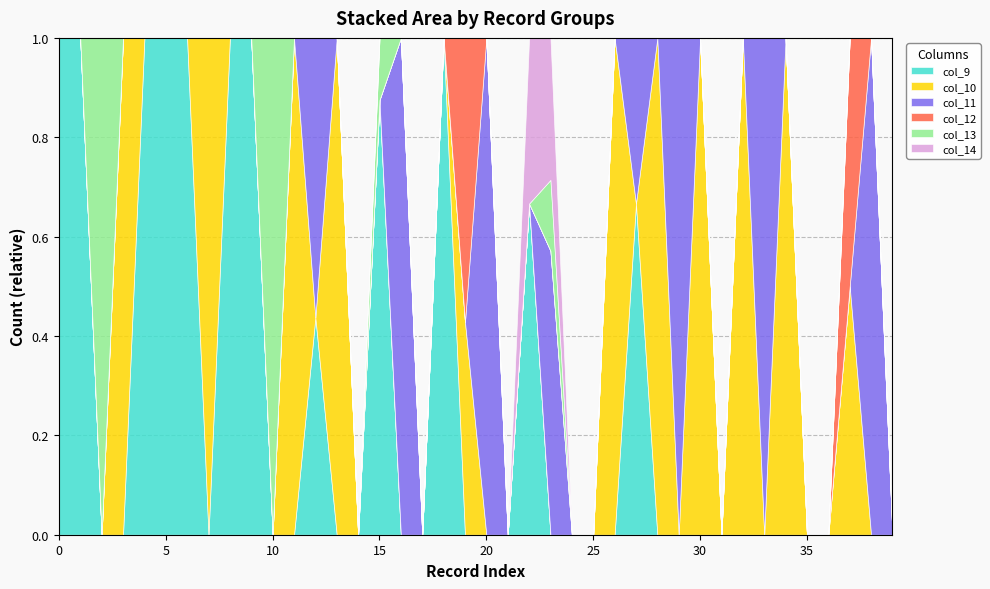

At 6, list the series in order from largest to smallest.

col_9, col_10, col_11, col_12, col_13, col_14